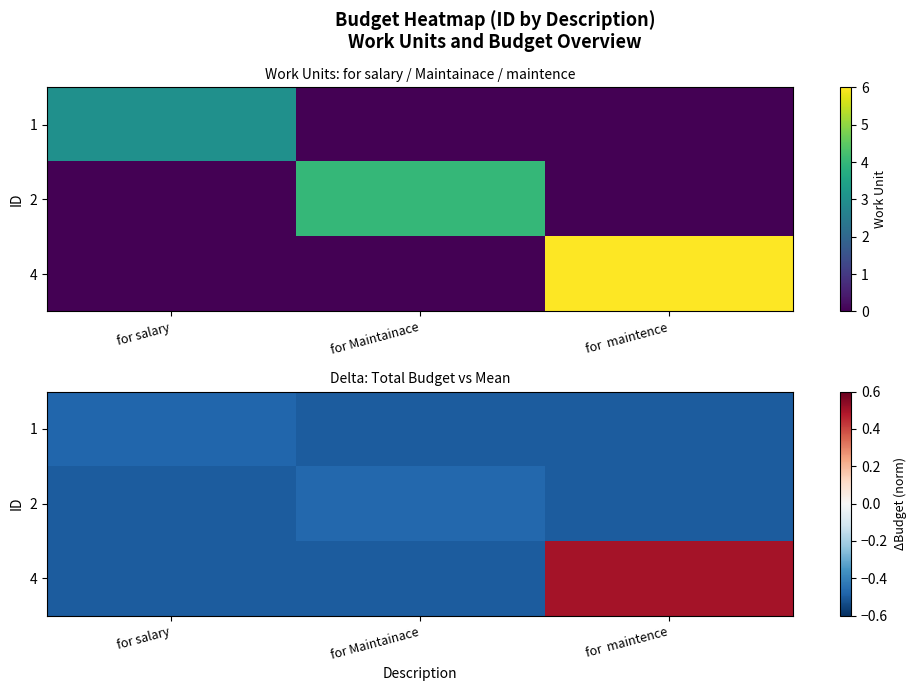

True or false: row_1 has a value of -0.5 at for Maintainace.

True